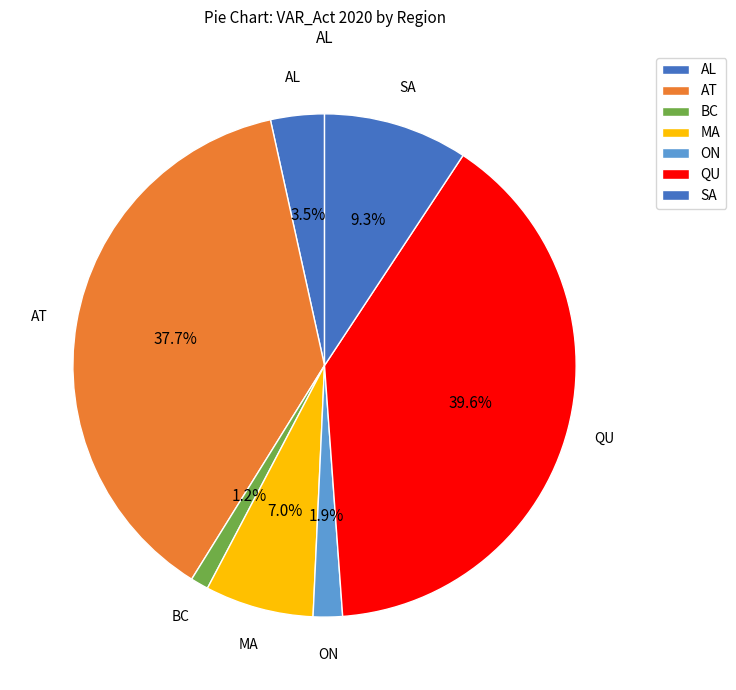

To the nearest percent, what is the difference between the largest and smallest slice percentages?

38%